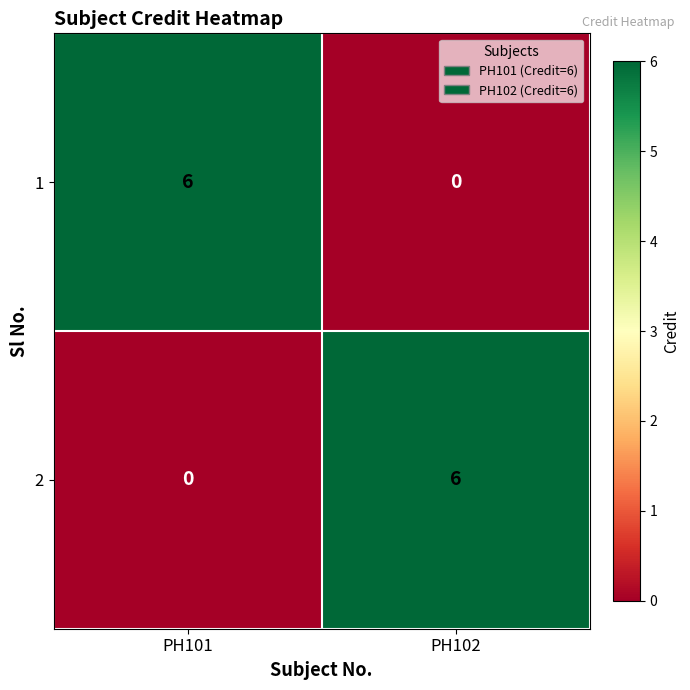

Reading right to left, list all the values displayed in this chart.

1: PH102=0	PH101=6
2: PH102=6	PH101=0